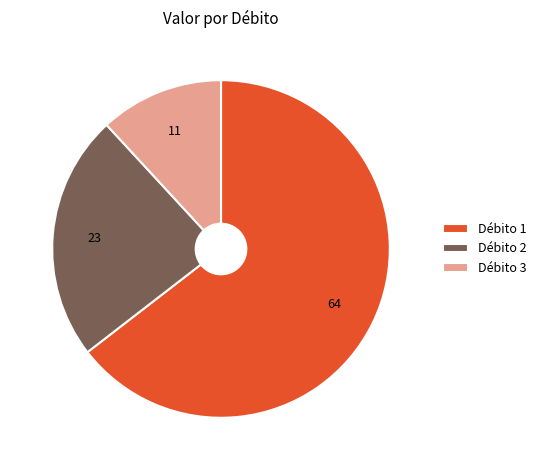

Between Débito 2 and Débito 1, which is larger?

Débito 1